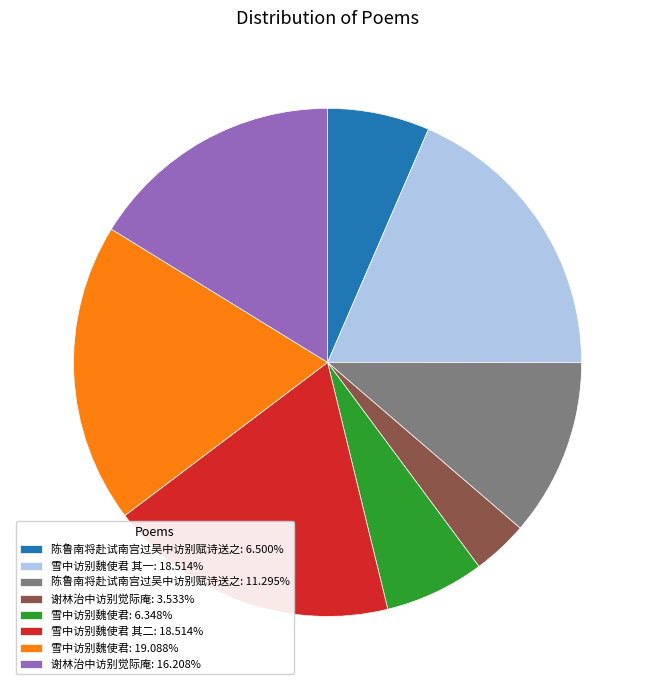

Approximately how many times larger is the value at 雪中访别魏使君: 6.348% compared to 谢林治中访别觉际庵: 16.208%?

0.4